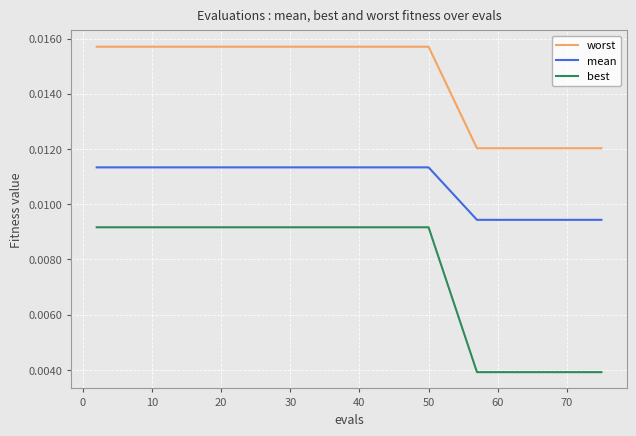

True or false: worst and mean intersect in this chart.

False